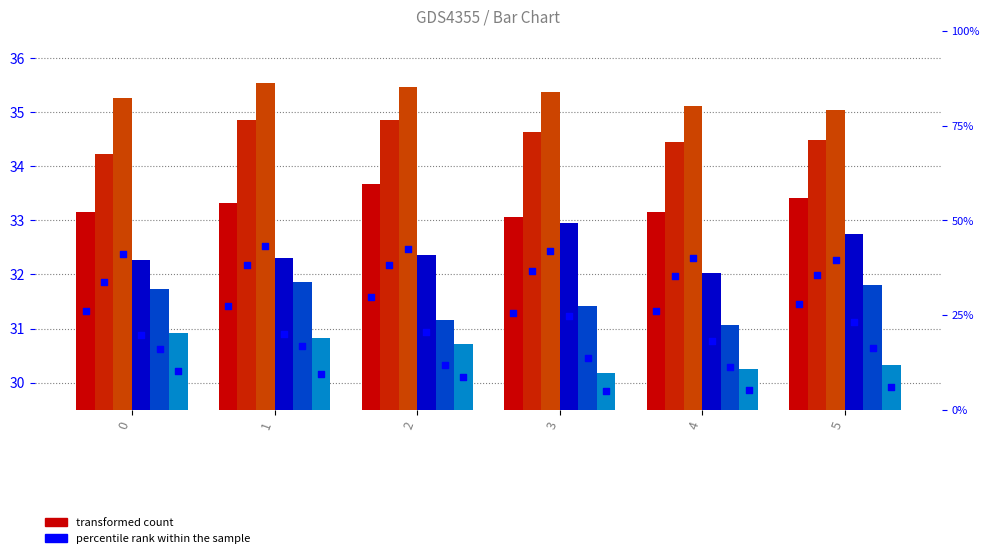

Is the value of col_3 at 4 greater than the value of col_6 at 3?

Yes